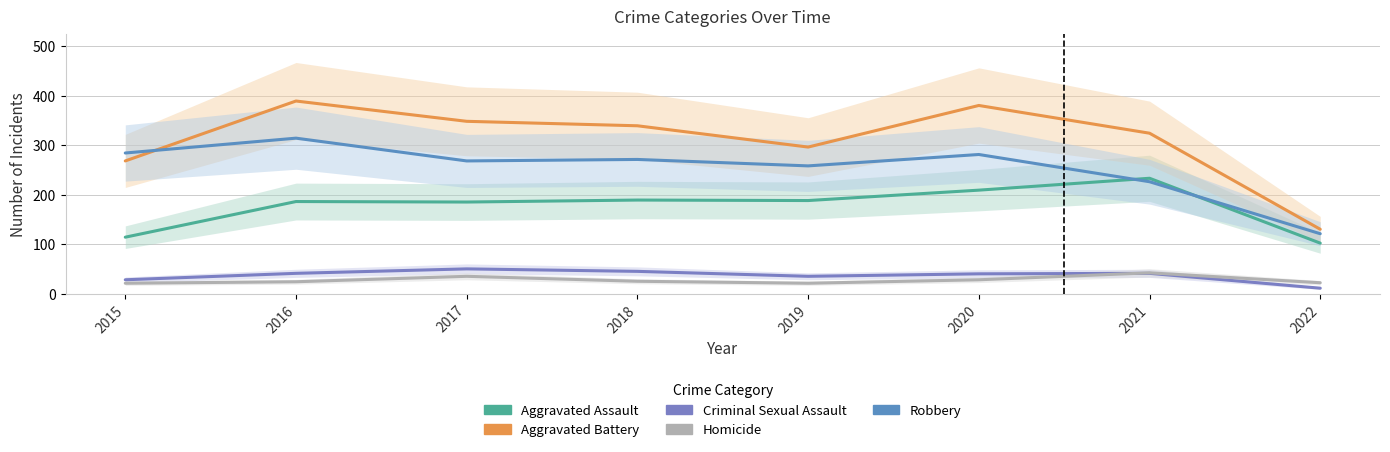

Reading left to right, list all the values displayed in this chart.

Aggravated Assault: 114	186	185	189	188	209	233	102
Aggravated Battery: 268	389	348	339	296	380	324	130
Criminal Sexual Assault: 28	41	50	45	35	40	41	11
Homicide: 21	24	35	25	21	28	42	22
Robbery: 284	314	268	271	258	281	226	121